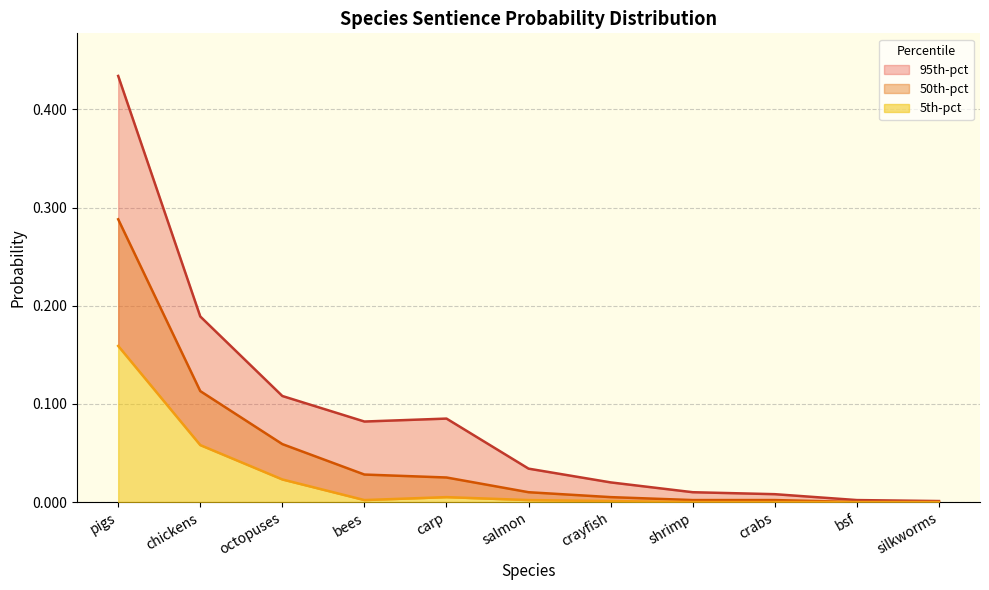

Rank the series by their average value, from lowest to highest.

5th-pct, 50th-pct, 95th-pct